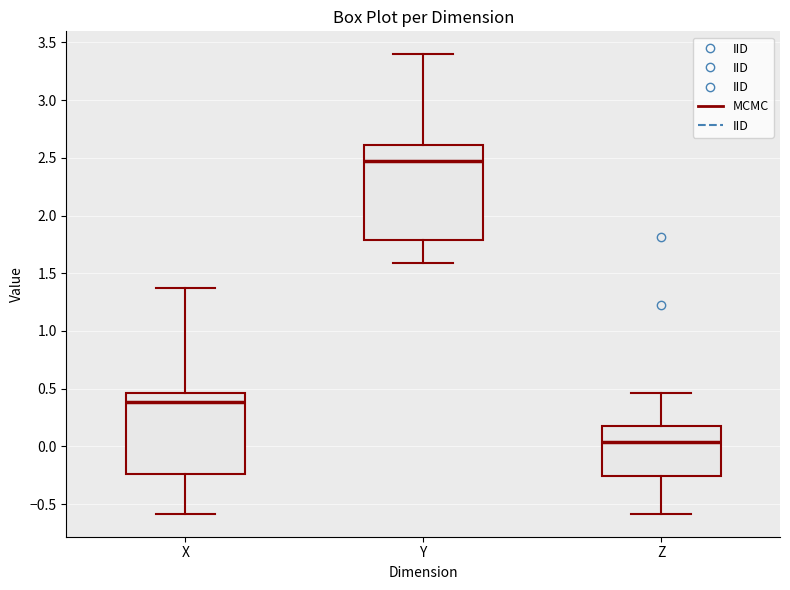

Which box's median line is the highest?

Y